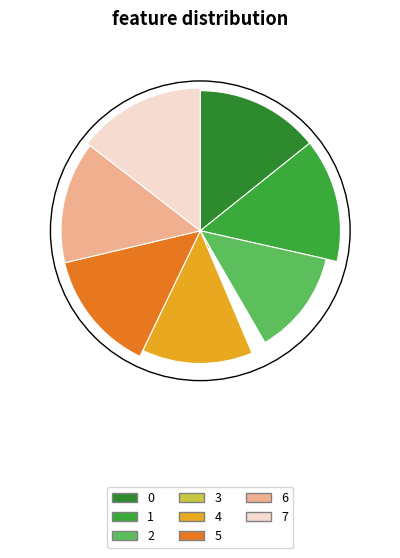

Combined, do 0 and 3 account for over 50%?

No